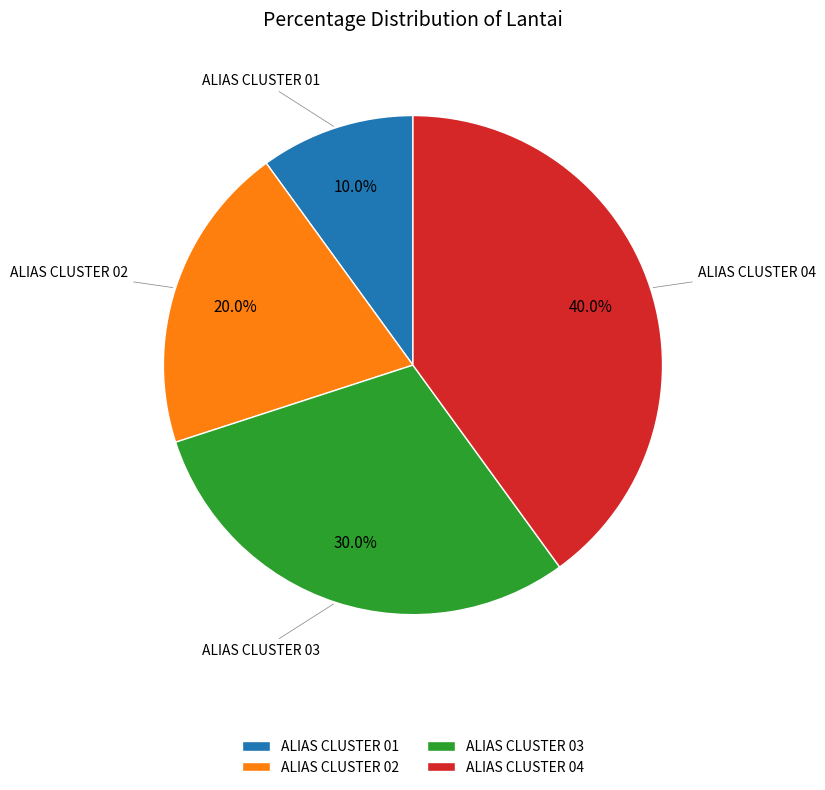

The ALIAS CLUSTER 04 slice represents 34% of the pie. True or false?

False